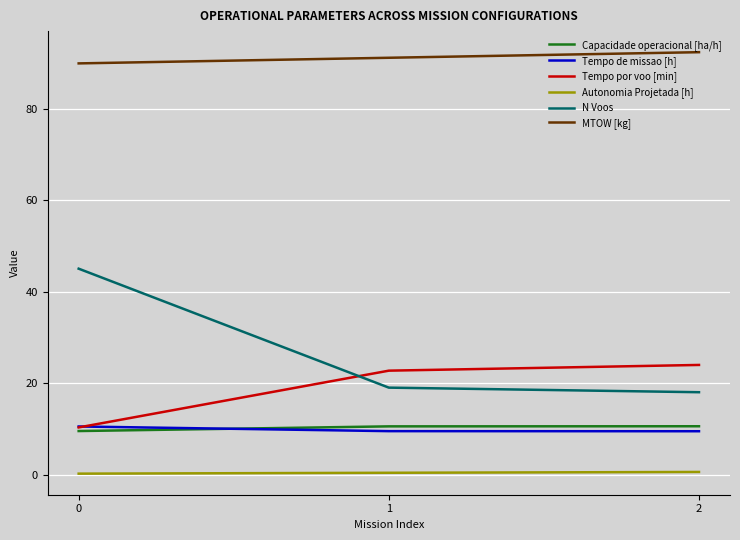

Is the value of N Voos at 0 greater than the value of Capacidade operacional [ha/h] at 0?

Yes